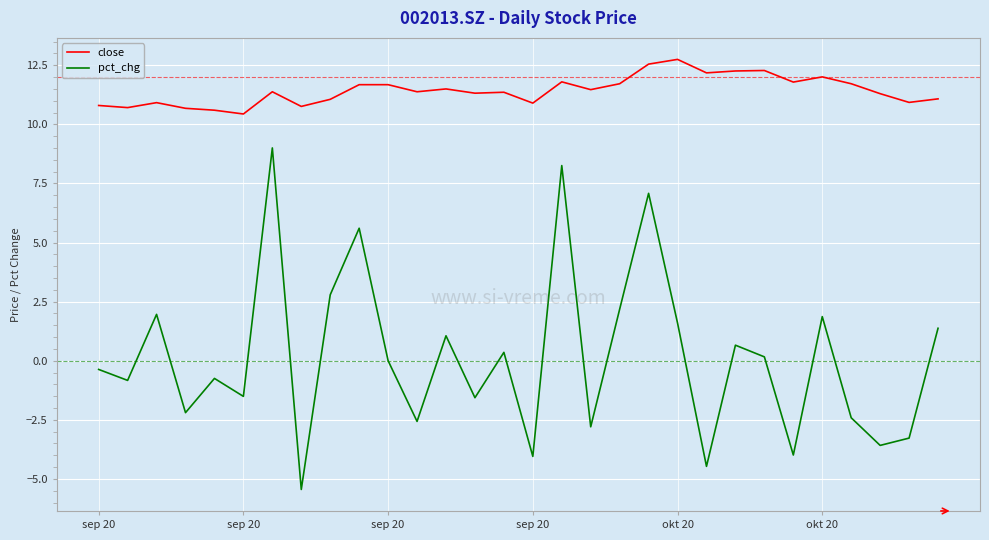

Which series has the largest total across all categories?

close